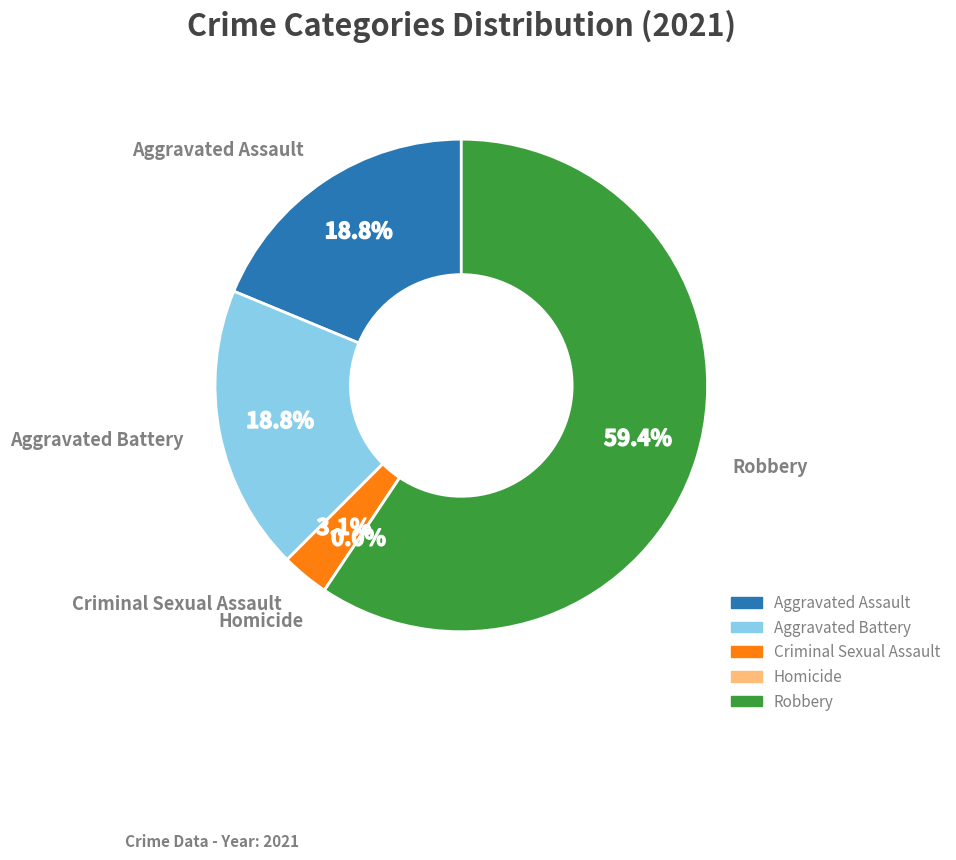

Is it true that Robbery is 51% of the pie?

False